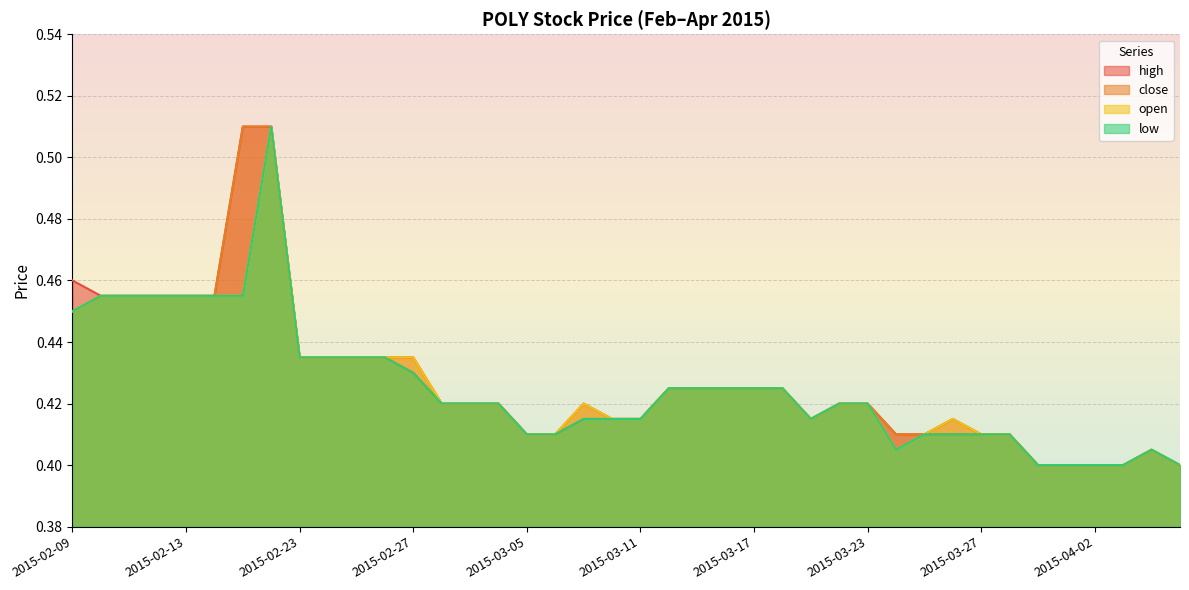

What is the difference between the maximum and minimum values in the low series?

0.1